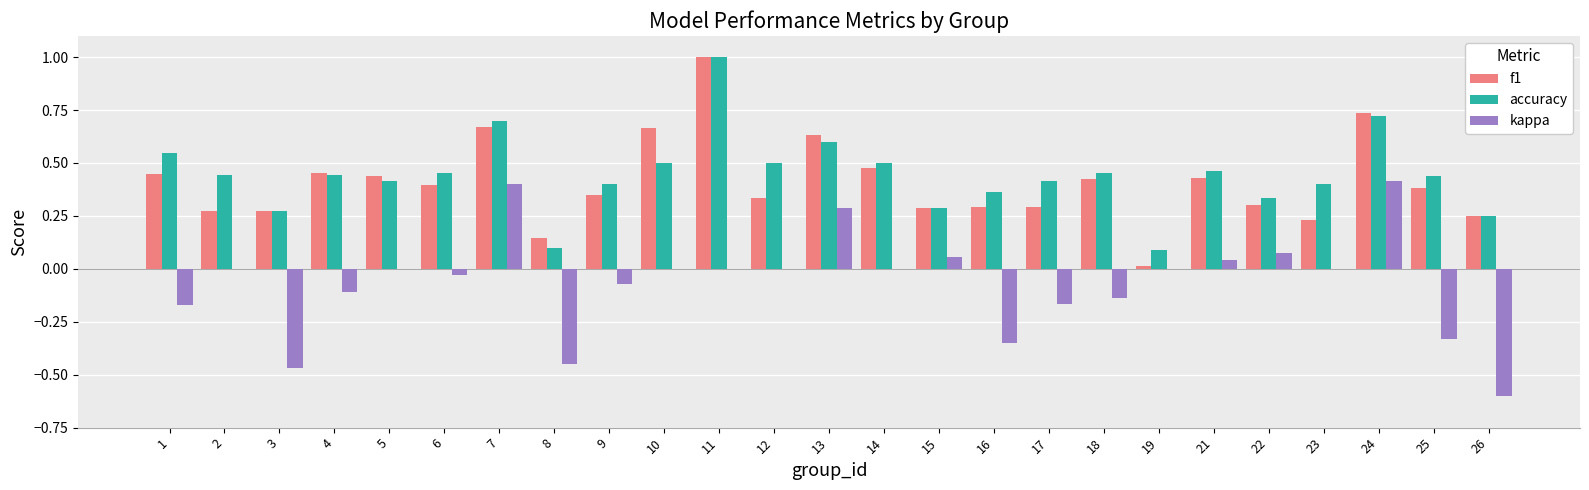

How many data points does each series have?

25